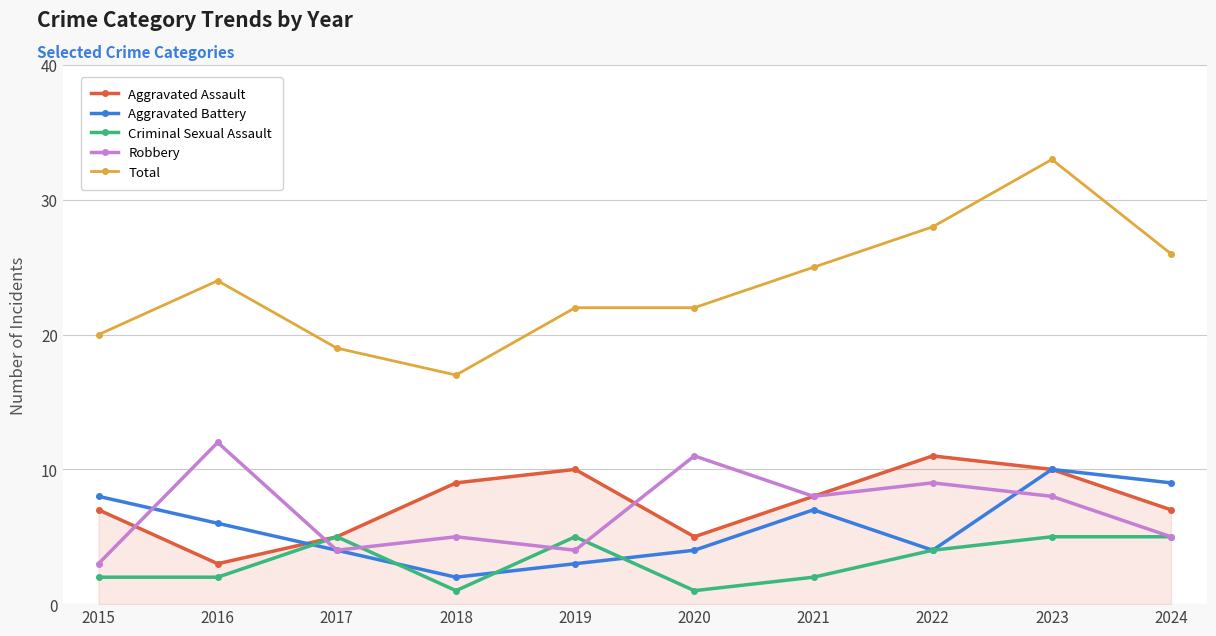

Which category has the highest value in the Aggravated Assault series?

2022